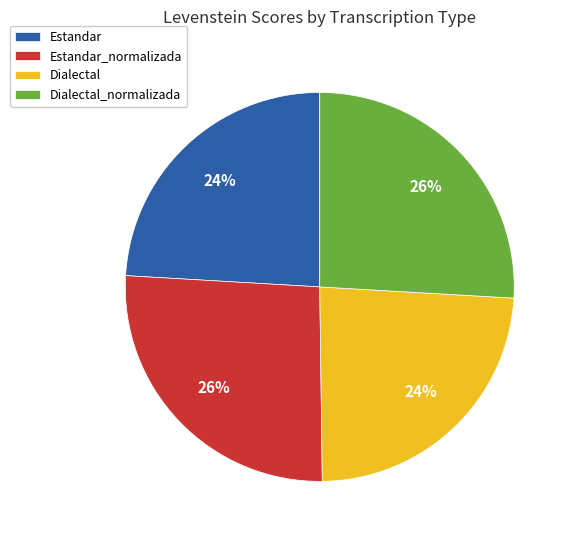

To the nearest percent, what is the combined percentage of Dialectal and Estandar_normalizada?

50%